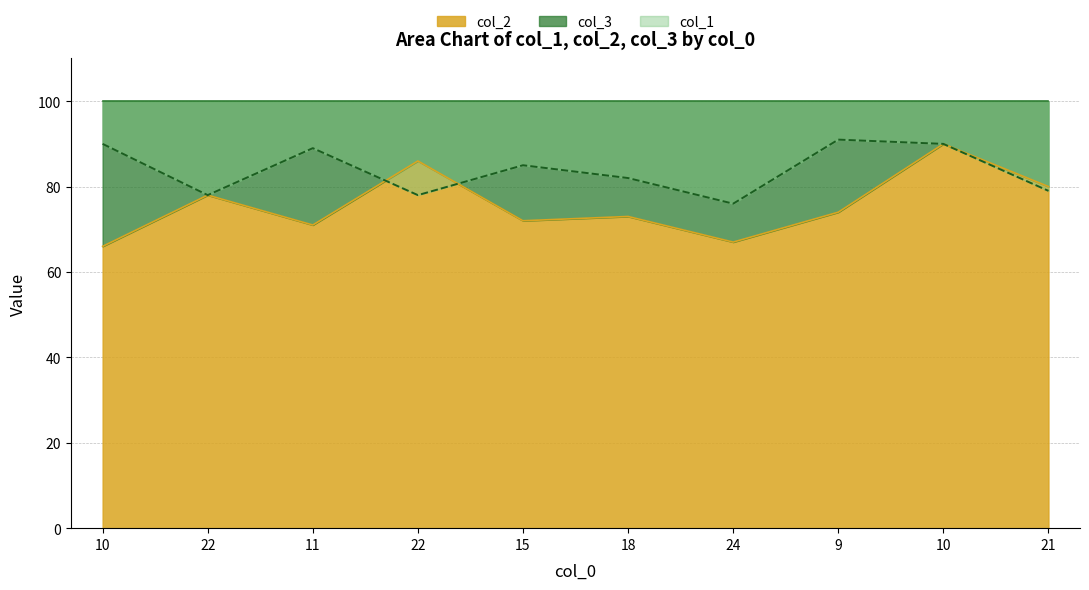

At which category is the sum across all series the highest?

10